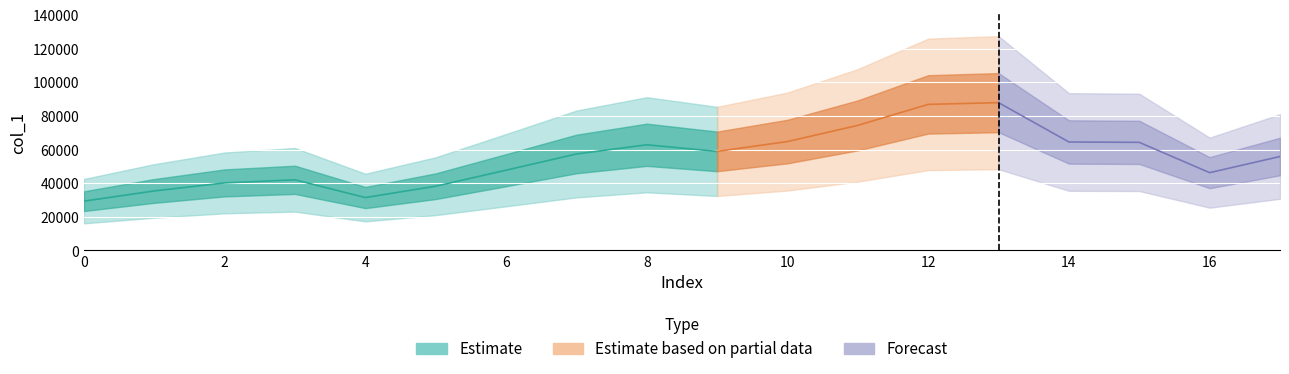

List the labels in order of value, largest first.

13, 12, 11, 10, 14, 15, 8, 9, 7, 17, 6, 16, 3, 2, 5, 1, 4, 0